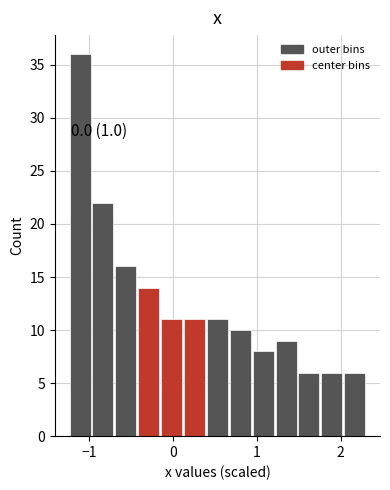

Read against the x-axis, roughly where is the centre of the tallest bar?

-1.1